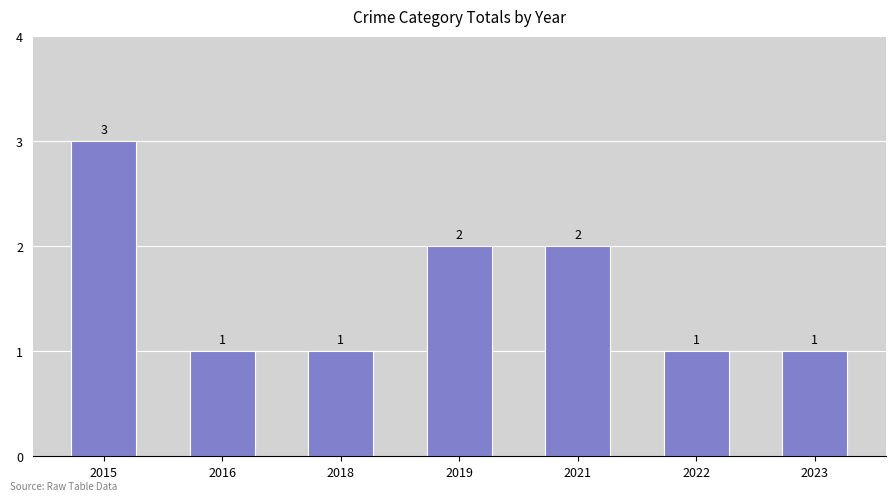

What is the difference between the maximum and second lowest values?

2